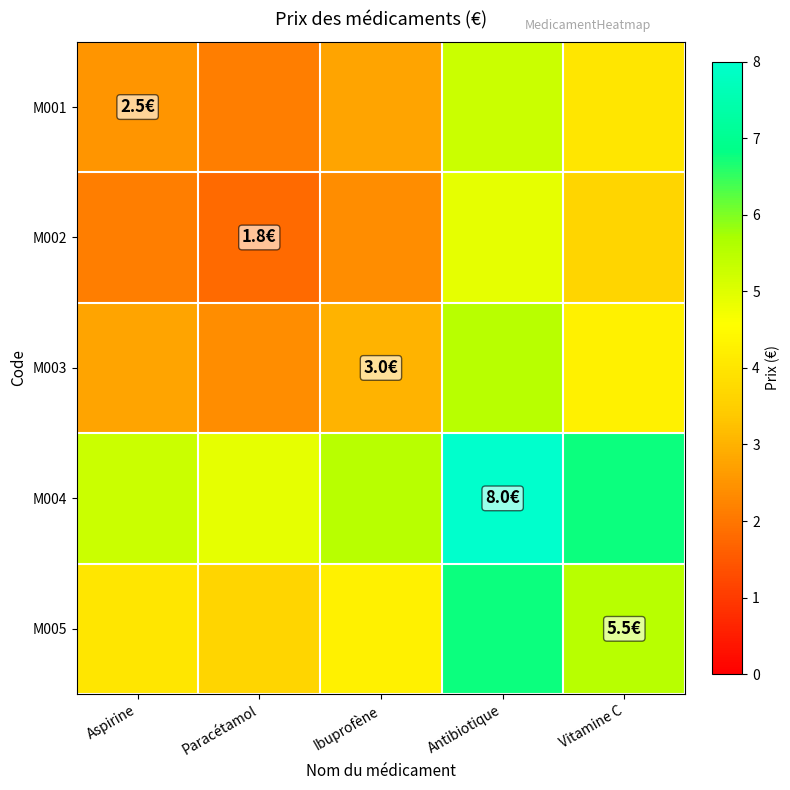

Which category has the highest value across all series?

Antibiotique